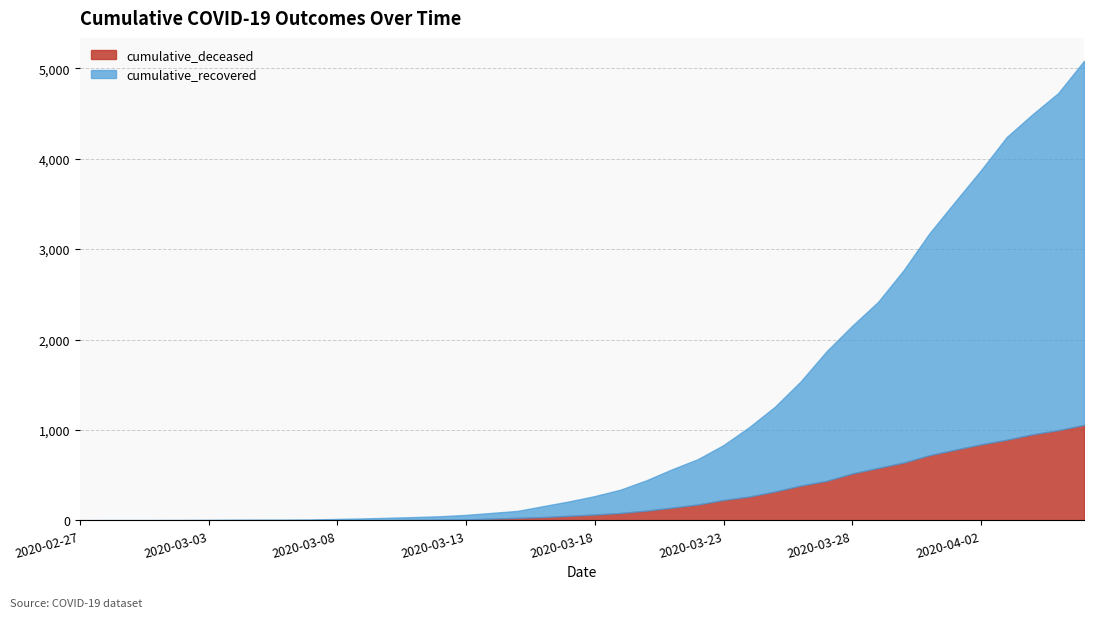

How many data points in cumulative_deceased are above 65?

19